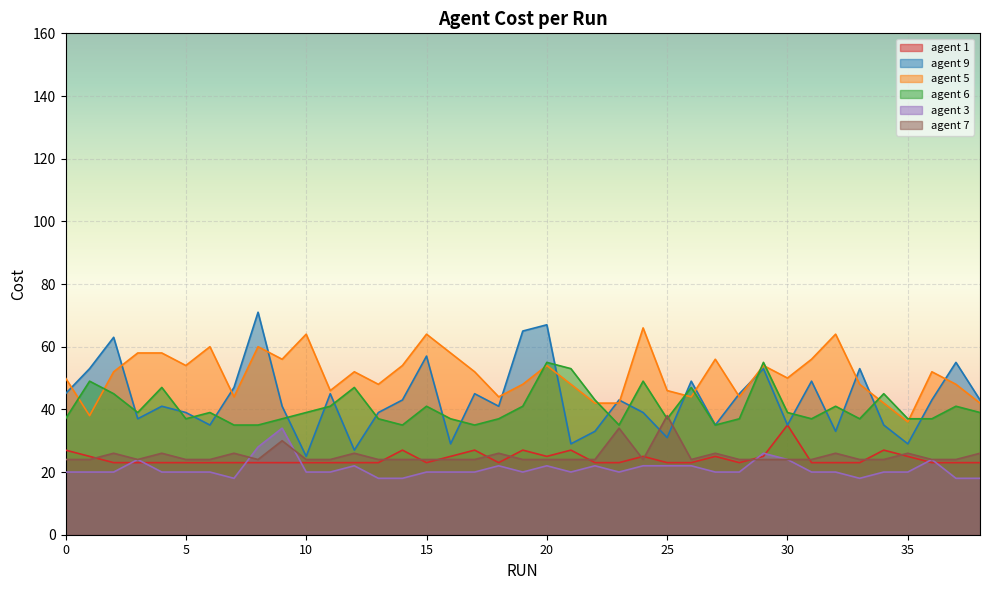

True or false: agent 3 and agent 9 intersect in this chart.

False